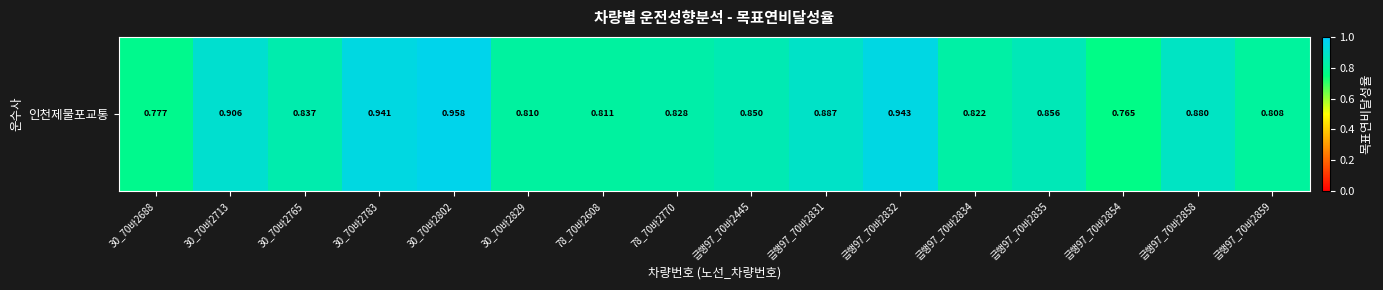

What is the difference between the values at 급행97_70바2835 and 급행97_70바2854?

0.1